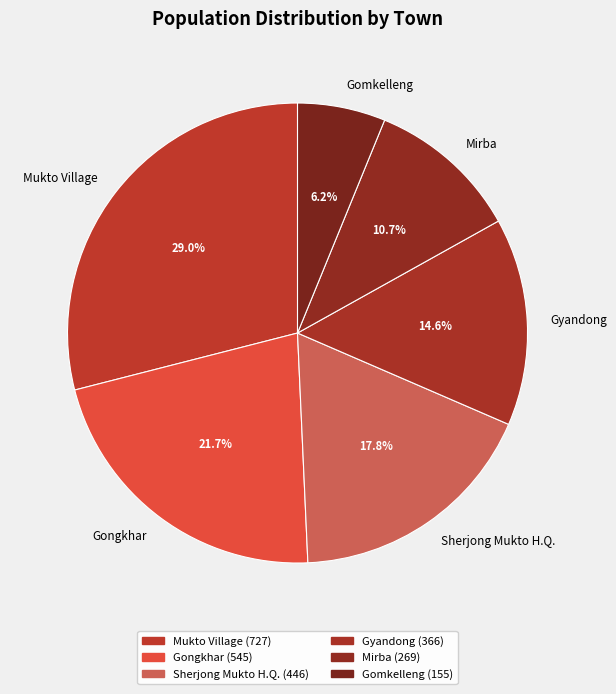

What is the largest slice in the pie chart?

Mukto Village